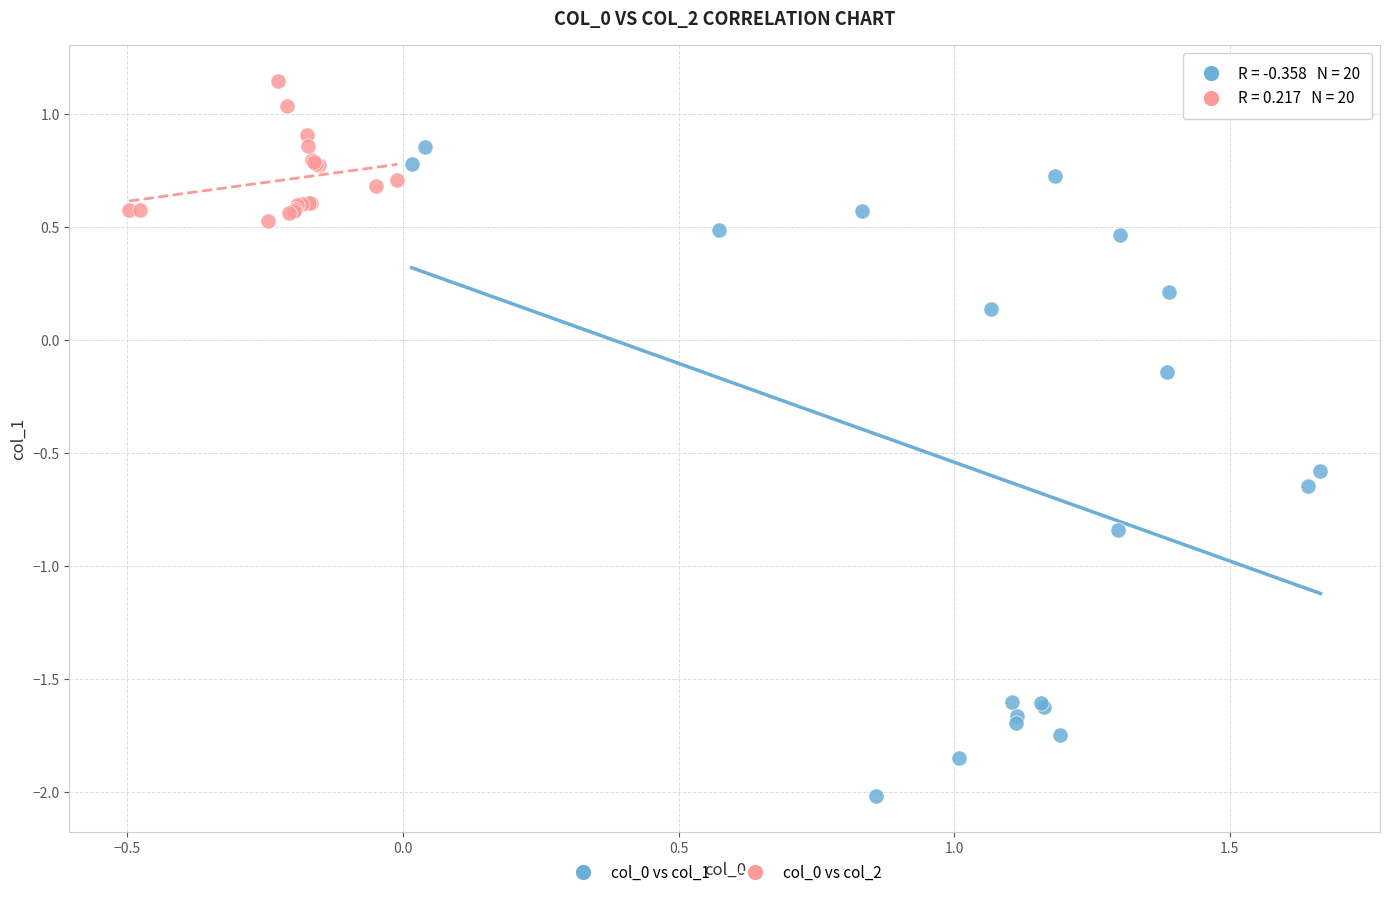

Which series has the largest Y range (max minus min)?

col_0 vs col_1